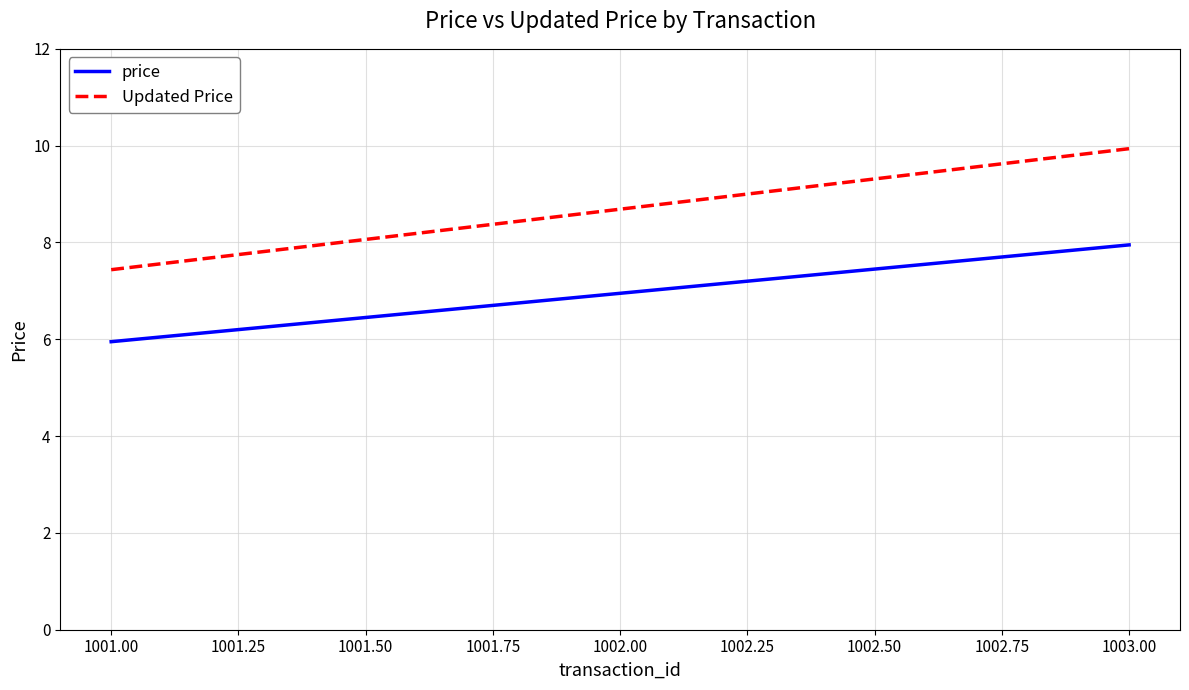

What is the spread (max minus min) of values at 1003.00?

2.0